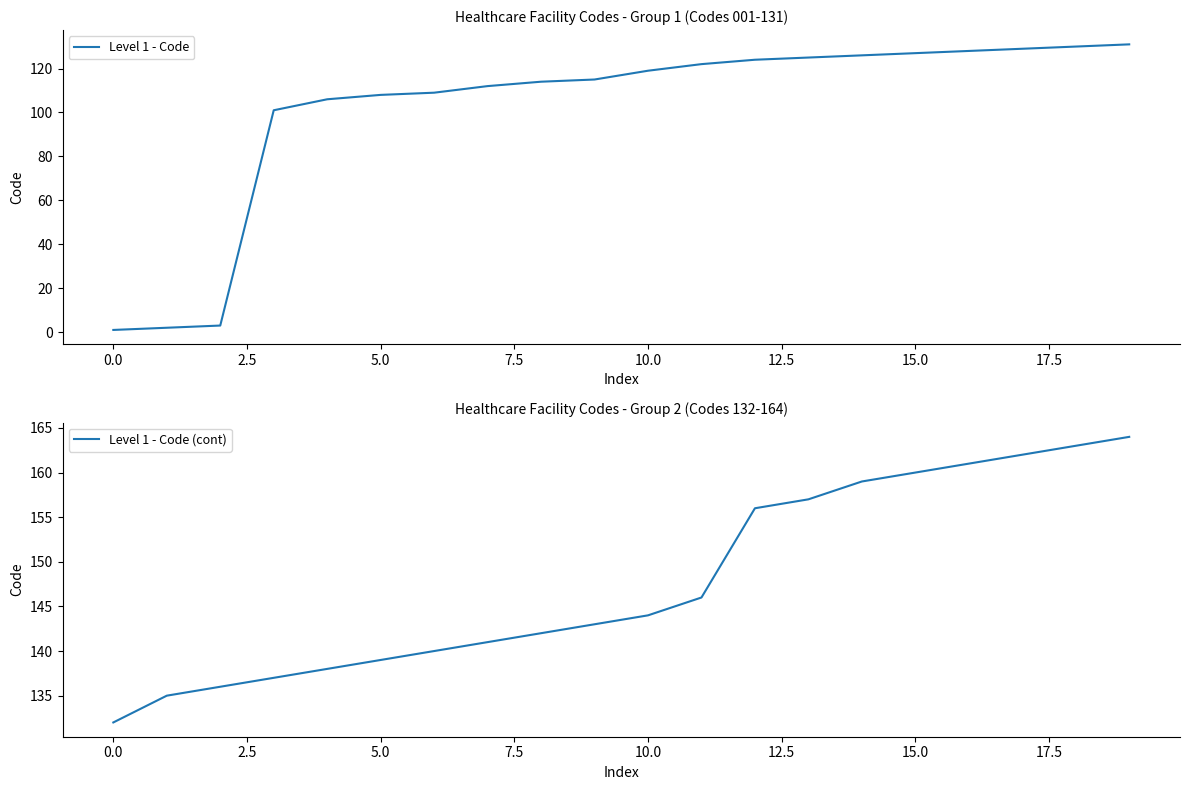

True or false: Level 1 - Code (cont) and Level 1 - Code cross at least once.

False